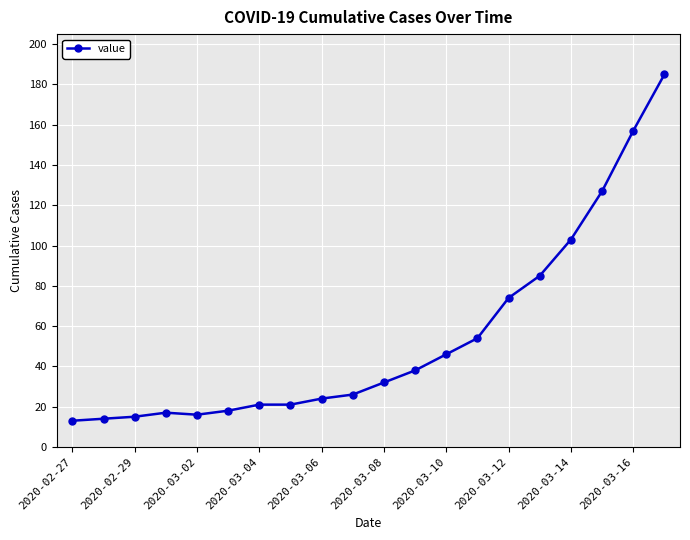

What is the average value?

54